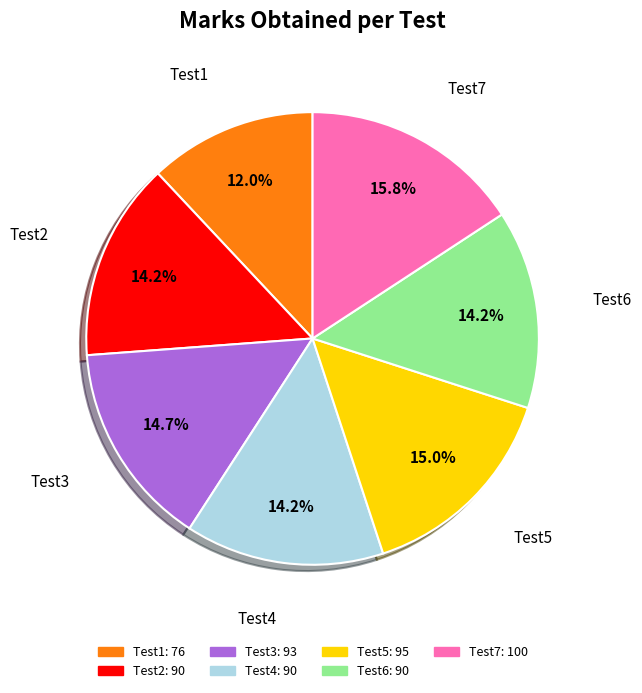

The Test5 slice represents 9% of the pie. True or false?

False